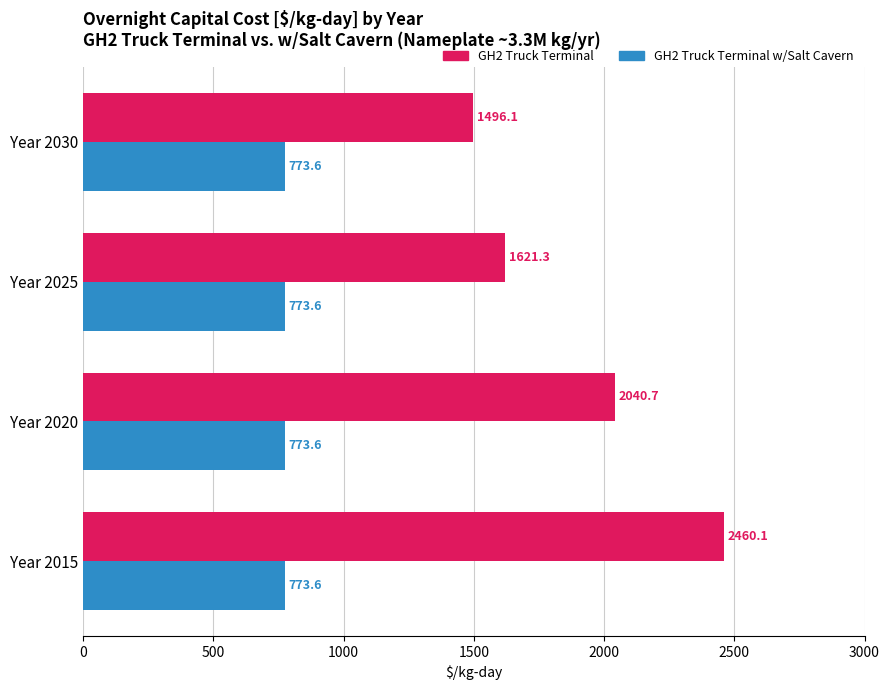

What is the maximum value shown in the chart?

2460.1